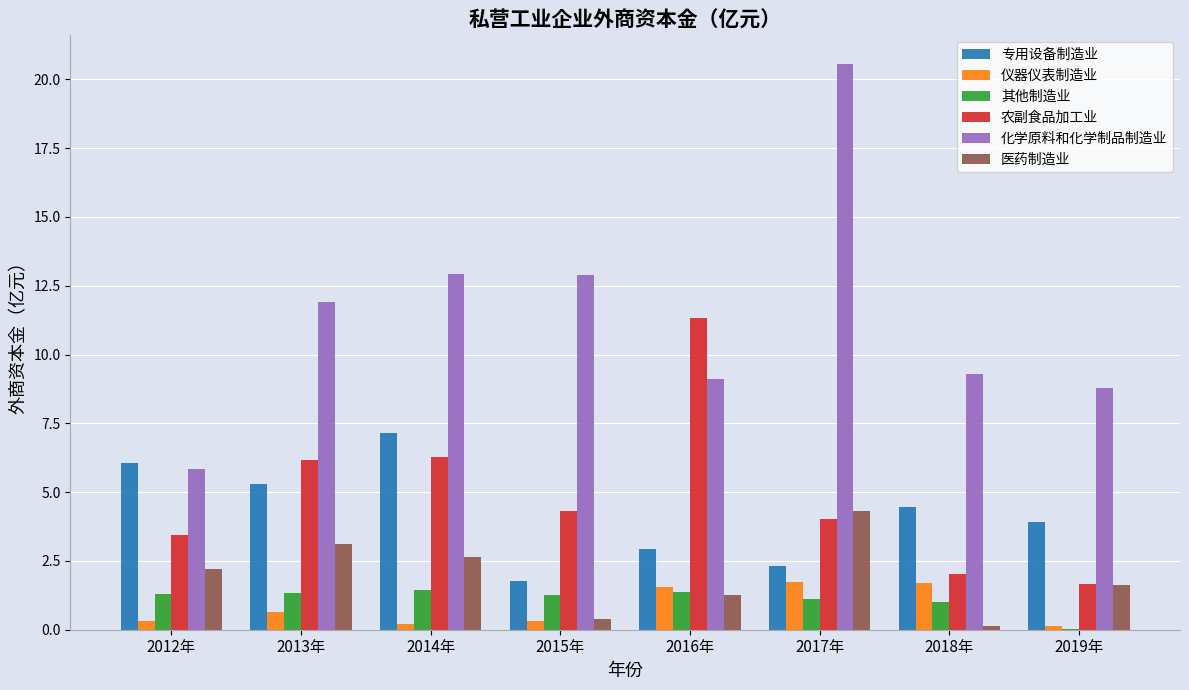

Is the value of 专用设备制造业 at 2012年 greater than the value of 化学原料和化学制品制造业 at 2014年?

No